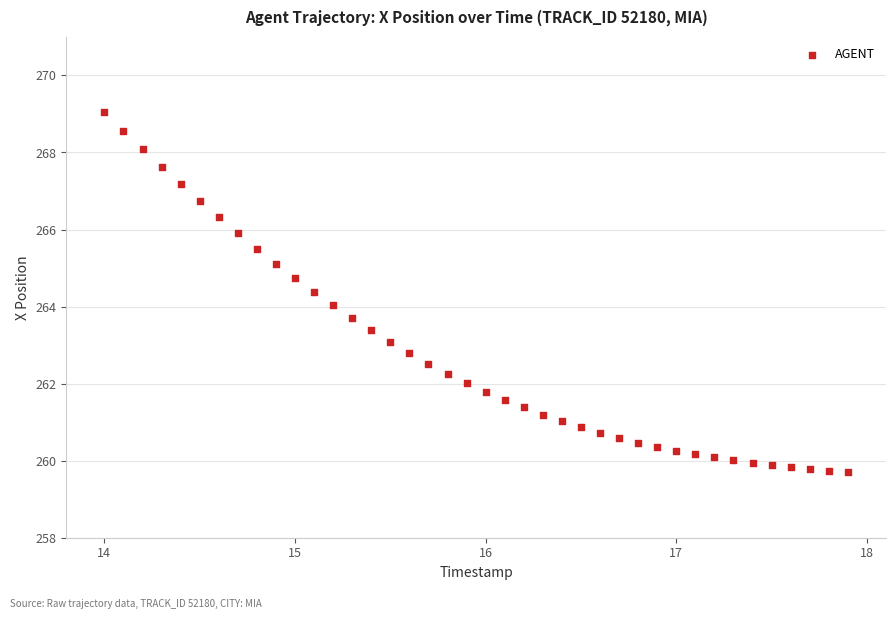

What is the range of X values (max minus min)?

3.9